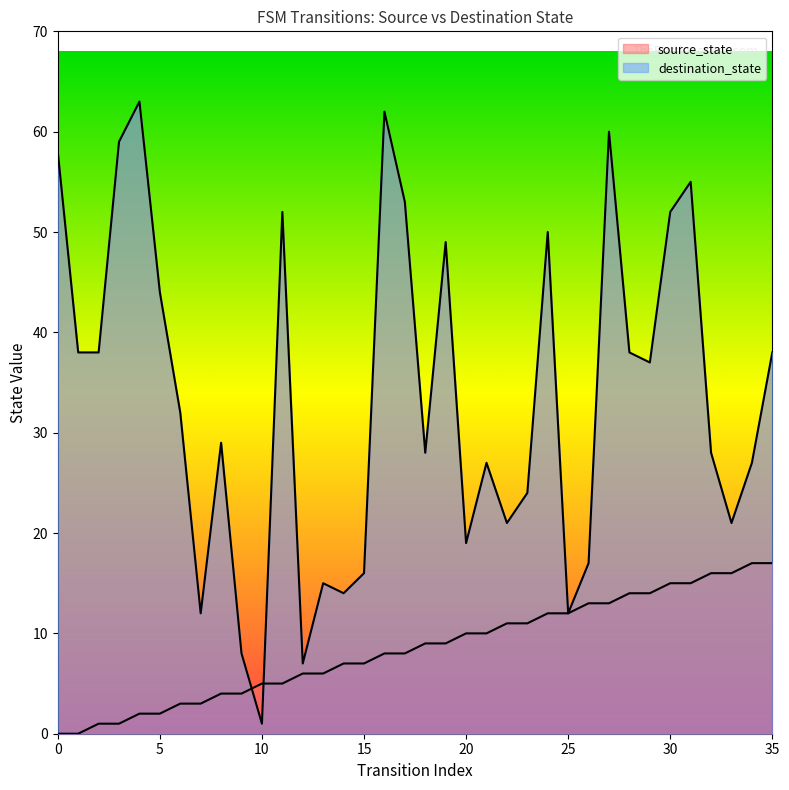

Is the value of destination_state at 21 greater than the value of source_state at 3?

Yes